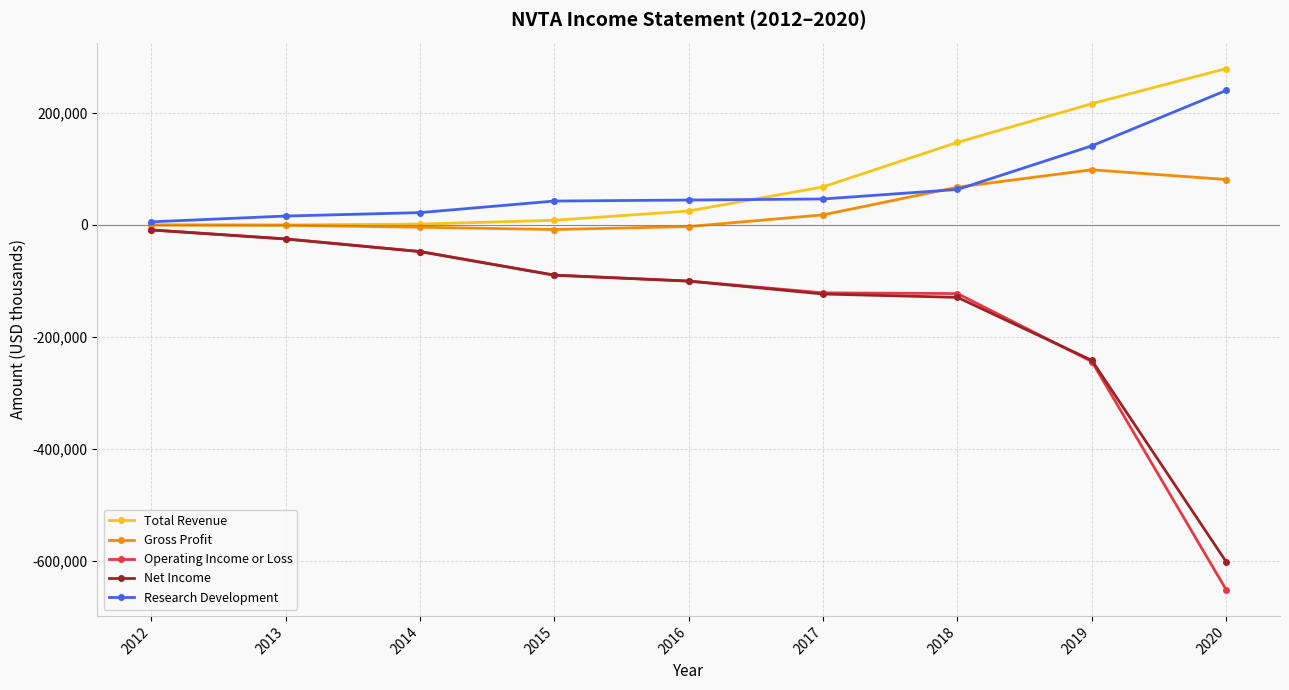

The value of Operating Income or Loss at 2017 is -75459. True or false?

False